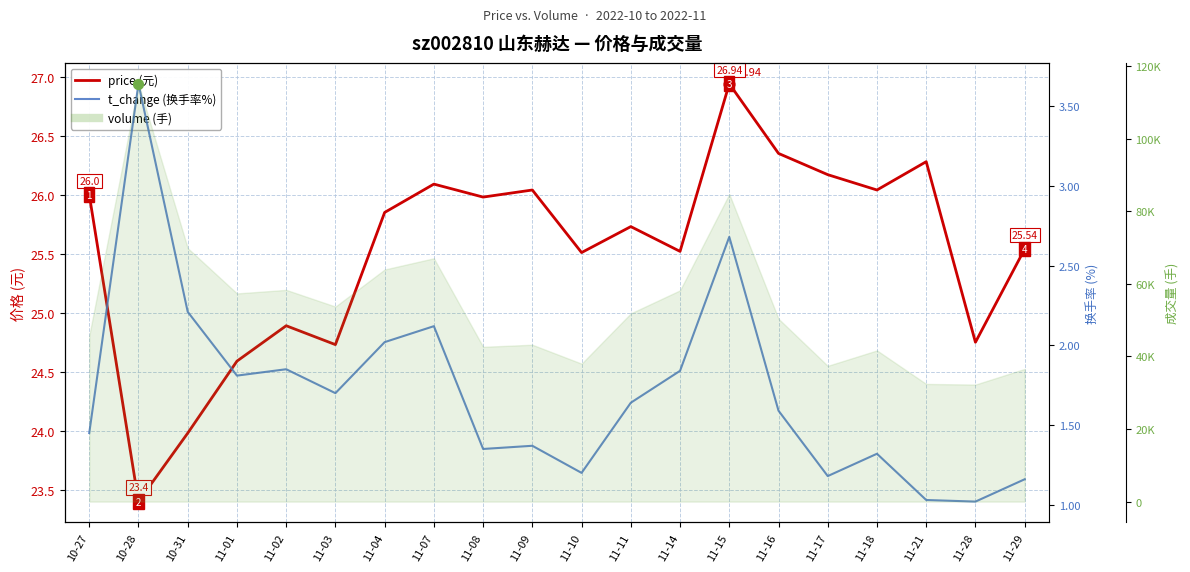

Which series reaches the maximum Y coordinate?

price (元)